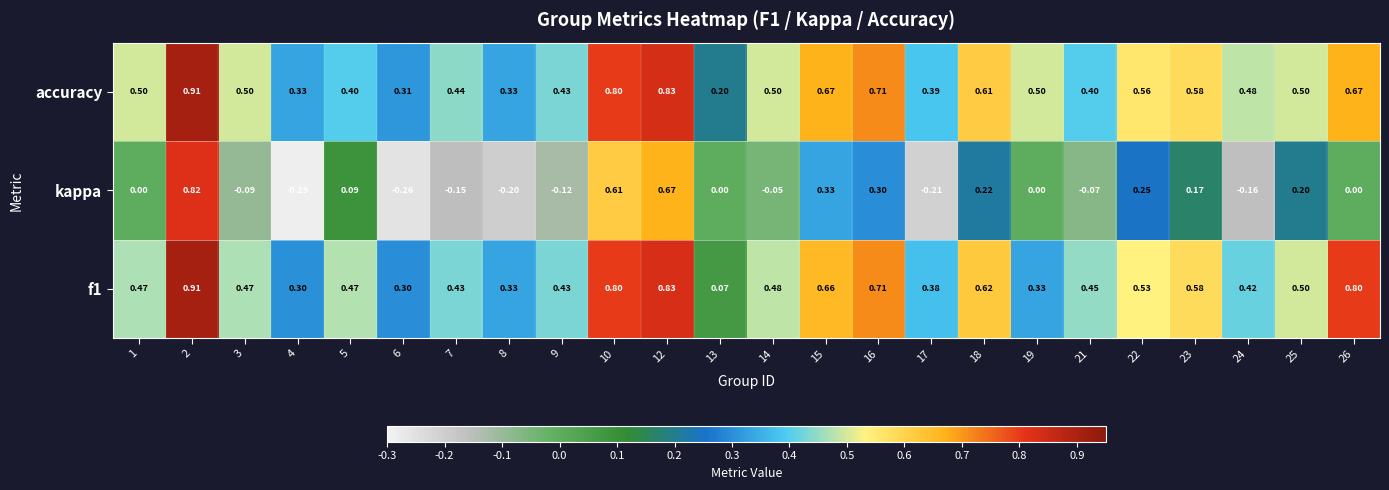

Which series has the largest range (max minus min)?

kappa